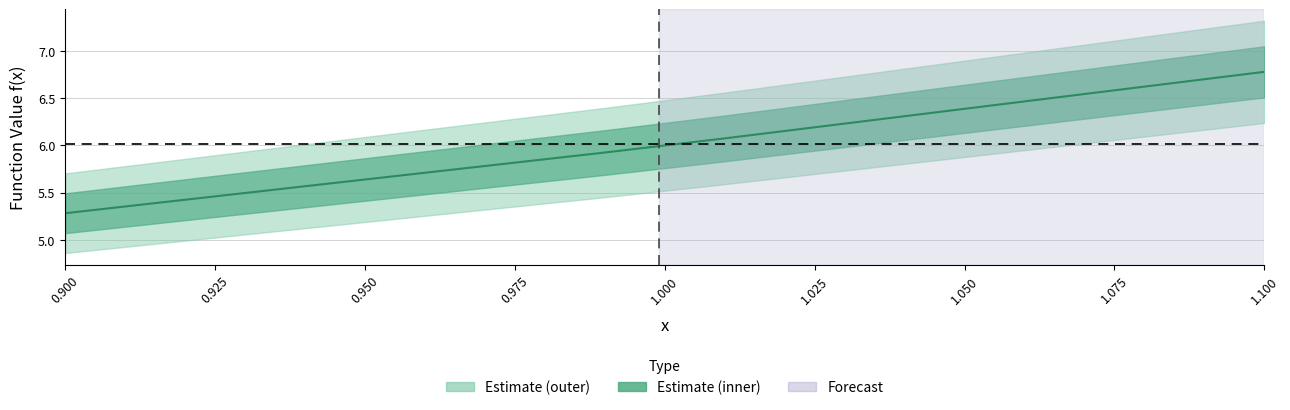

Approximately how many times larger is the value at 1.000 compared to 1.025?

0.9